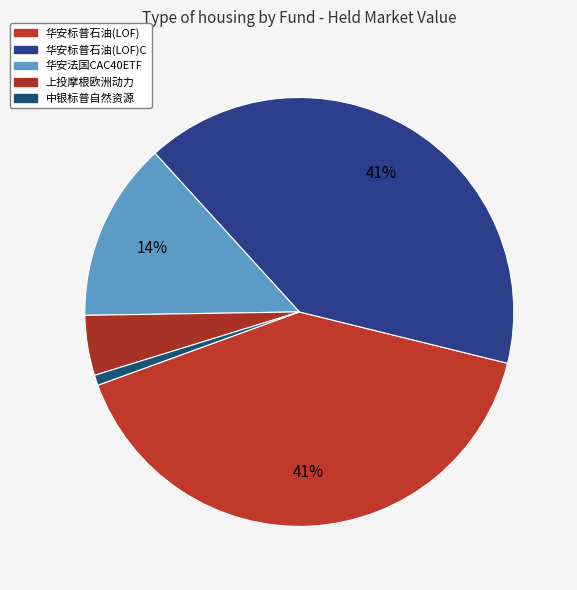

Count the number of slices in the pie.

5